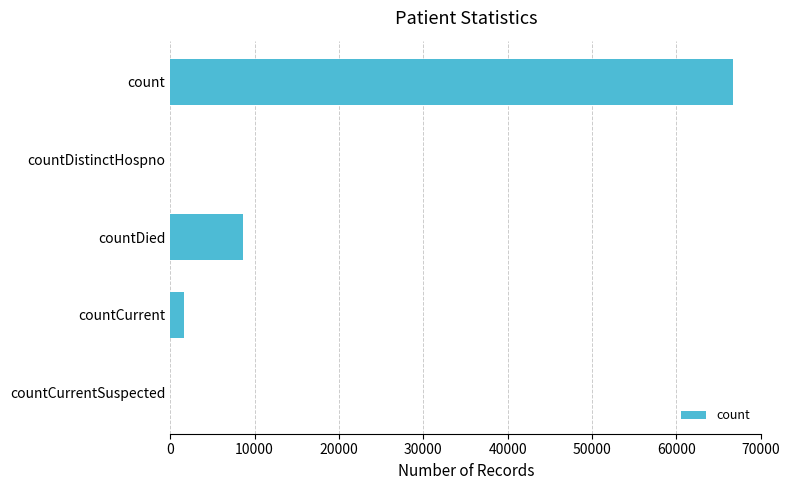

Which category has the highest value across all series?

count